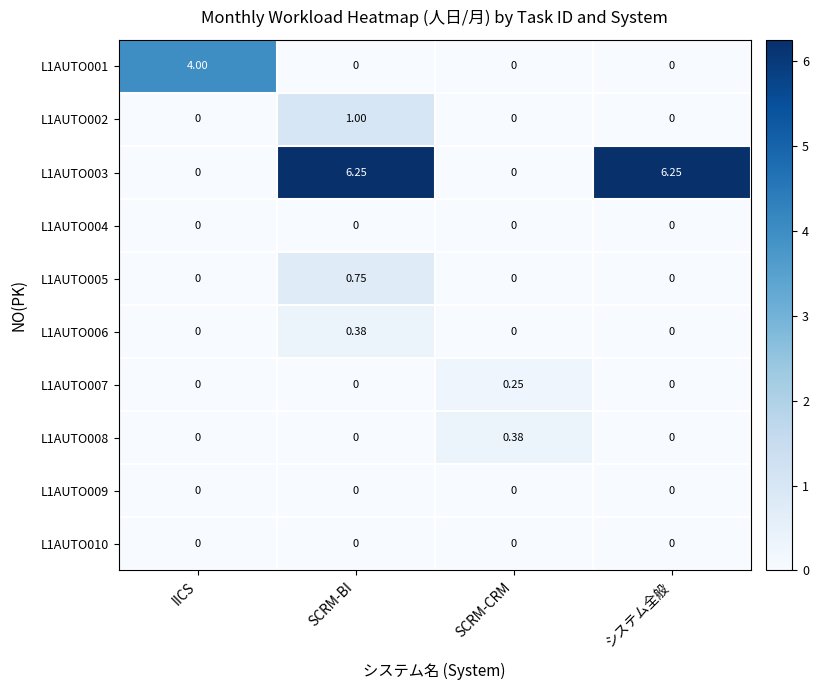

At which category is the sum across all series the highest?

SCRM-BI